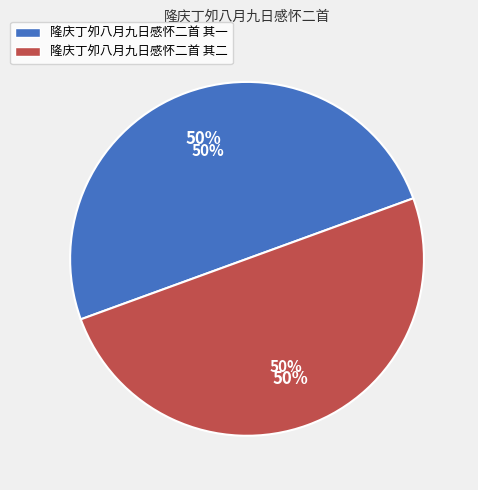

How many slices are in this pie chart?

2